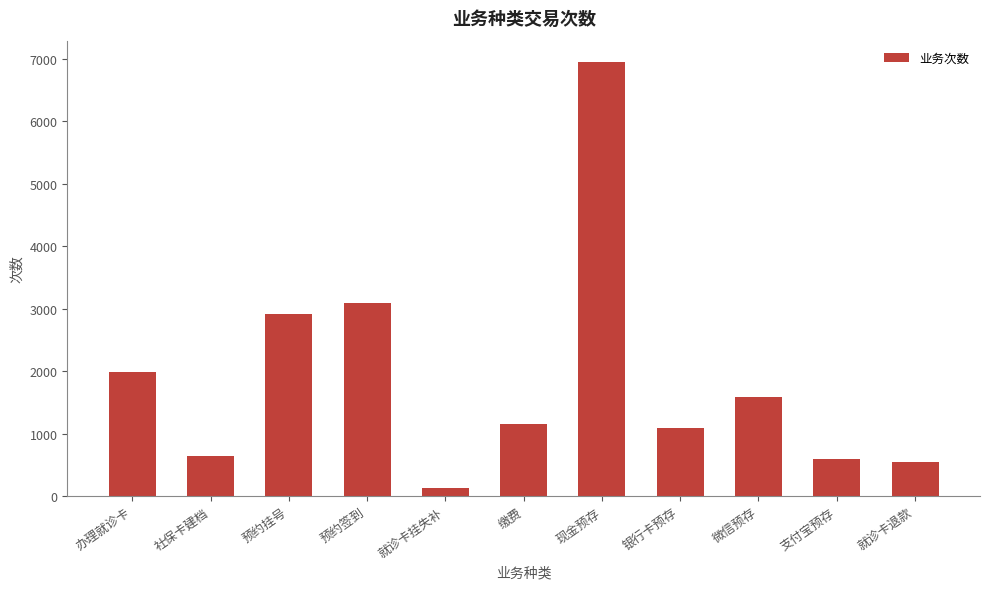

Reading left to right, extract all data points from this chart.

办理就诊卡=1993	社保卡建档=638	预约挂号=2912	预约签到=3082	就诊卡挂失补=126	缴费=1150	现金预存=6941	银行卡预存=1085	微信预存=1593	支付宝预存=588	就诊卡退款=545